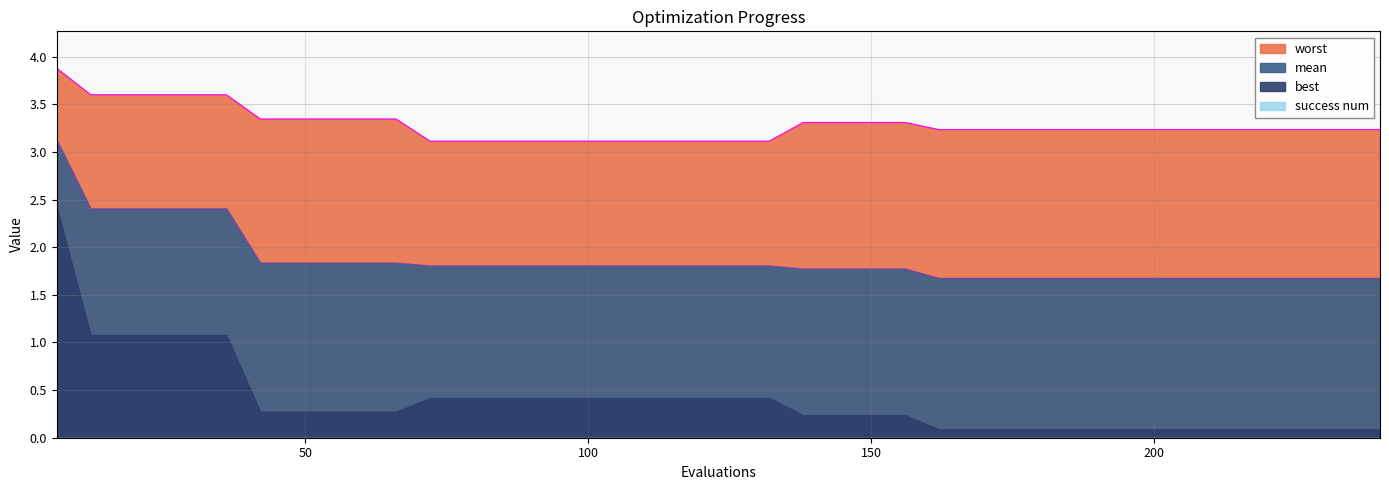

What is the minimum value for worst?

3.1